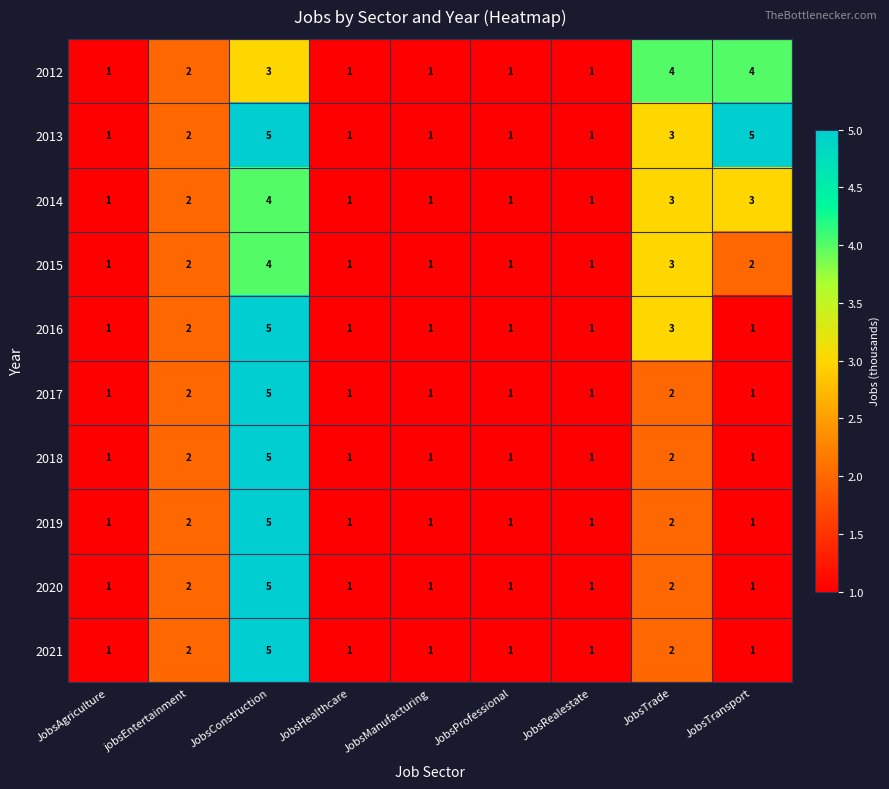

At which category is the sum across all series the highest?

JobsConstruction